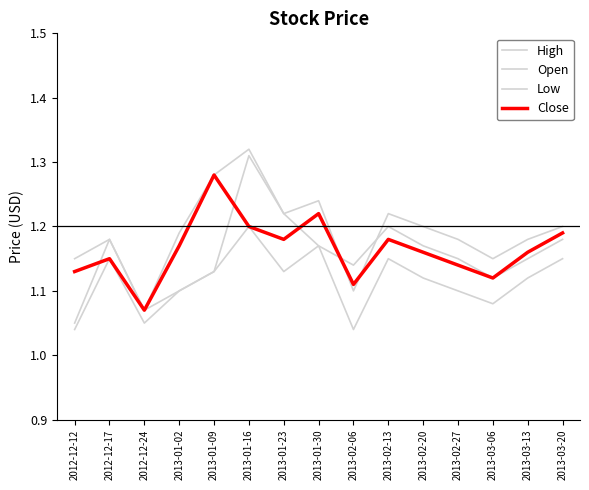

True or false: High and Close cross at least once.

True